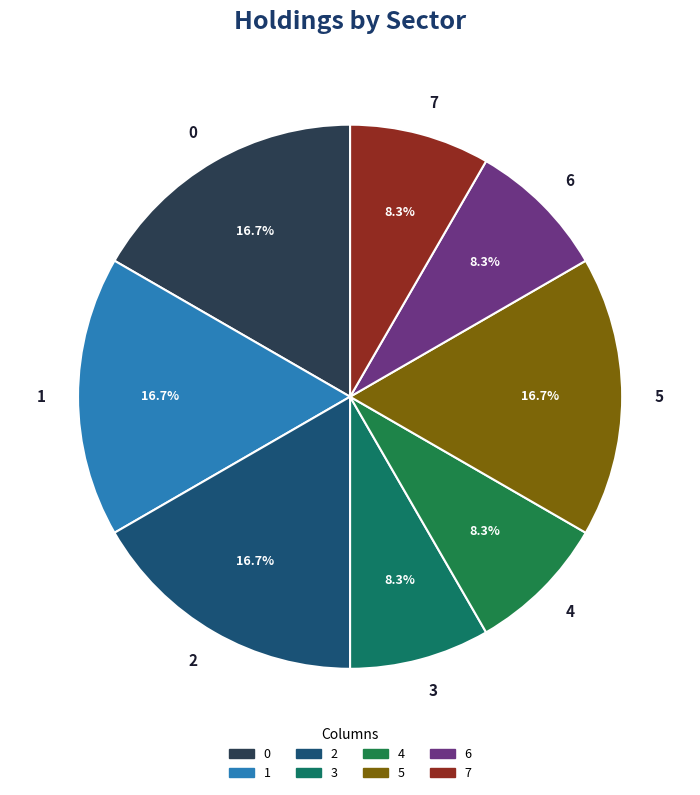

Combined, do 3 and 2 account for over 50%?

No